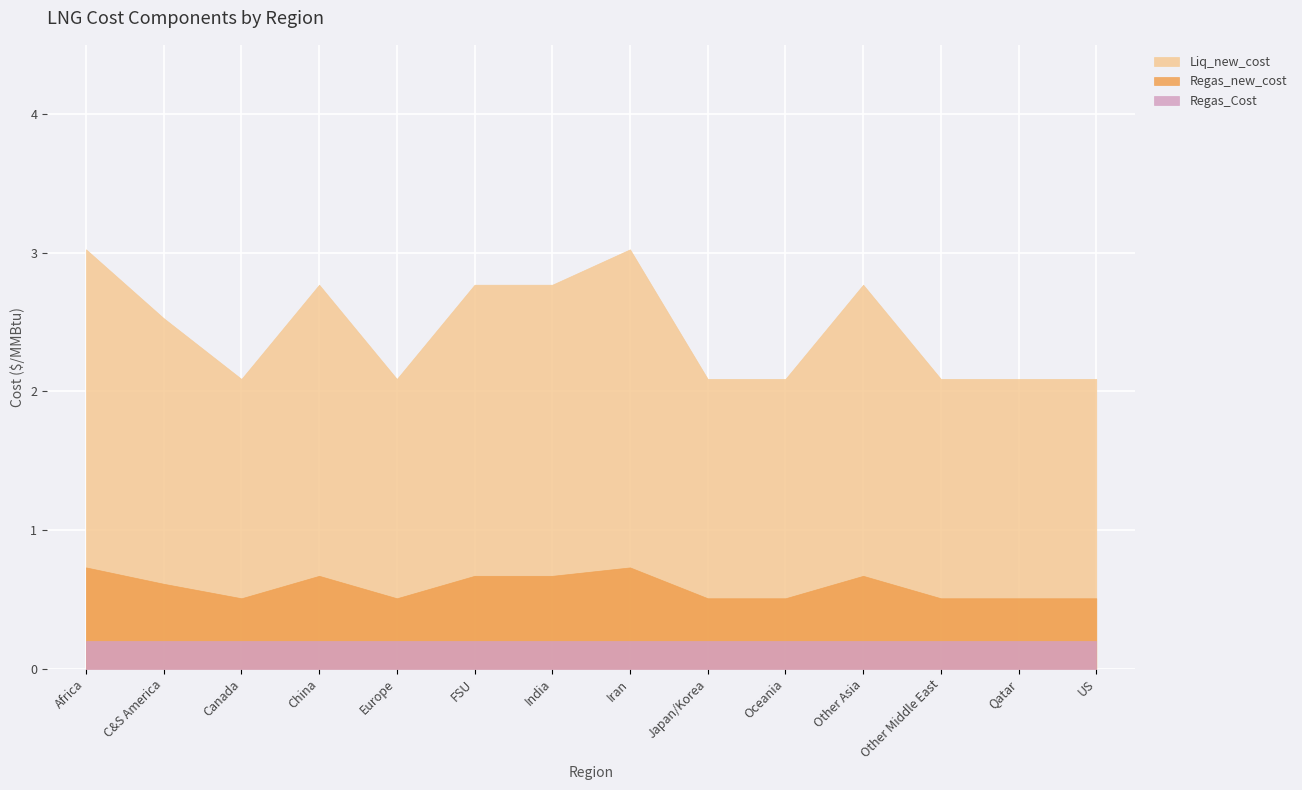

At which category is the sum across all series the highest?

Africa